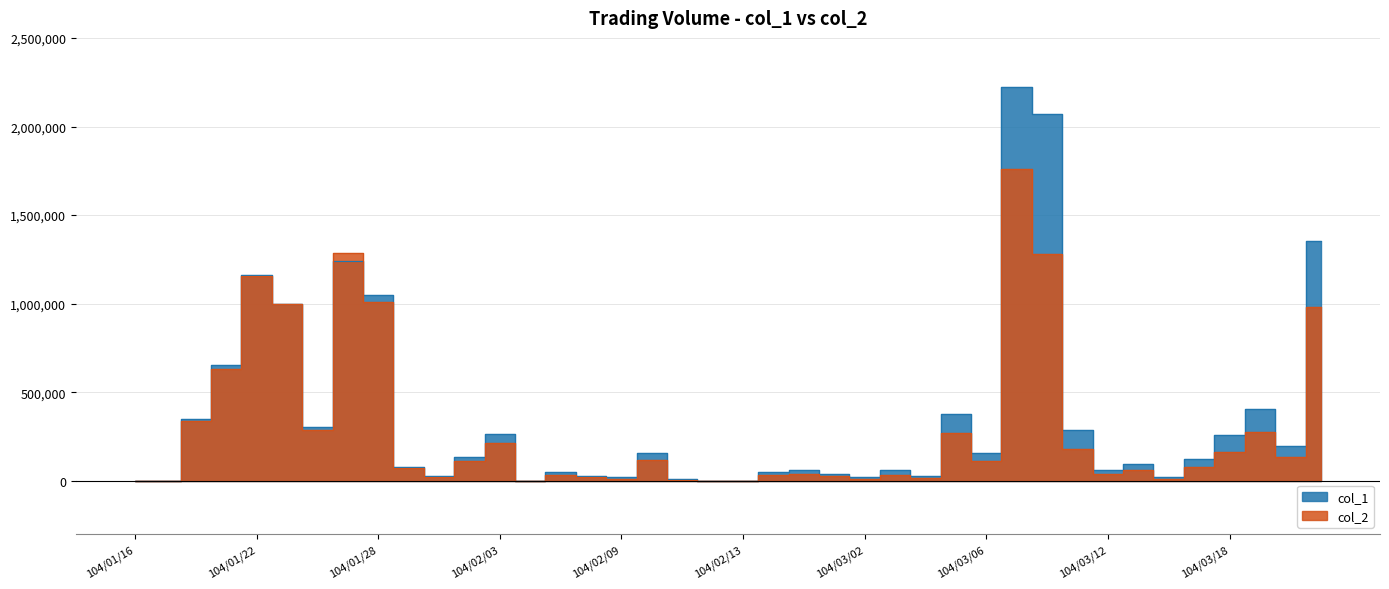

What is the total value across all series at 104/02/06?

51200